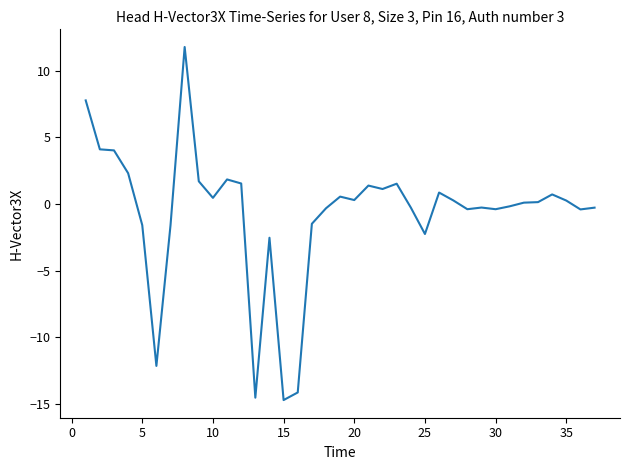

What is the difference between the maximum and minimum values?

26.5